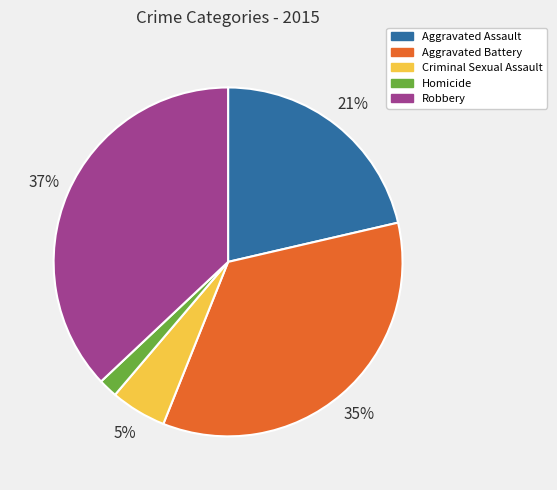

What is the largest slice in the pie chart?

Robbery